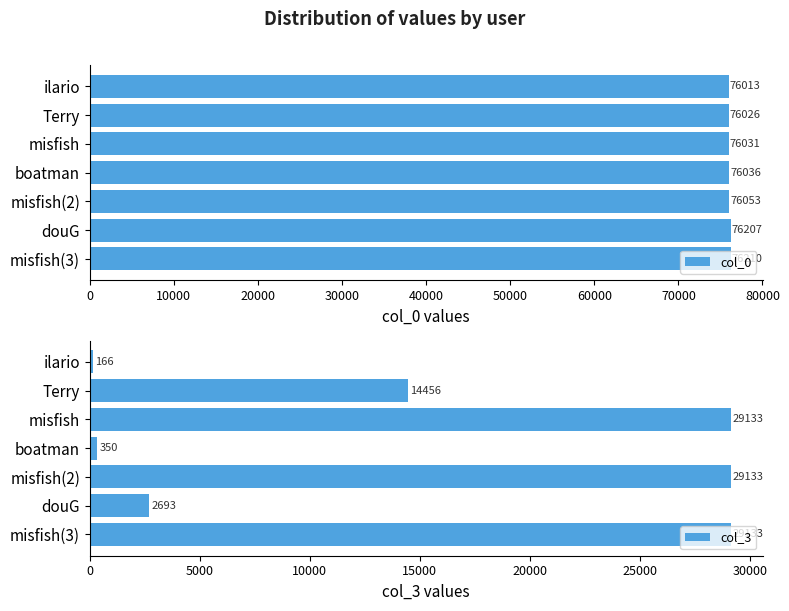

What is the approximate value of col_0 at misfish, to the nearest 10?

76030